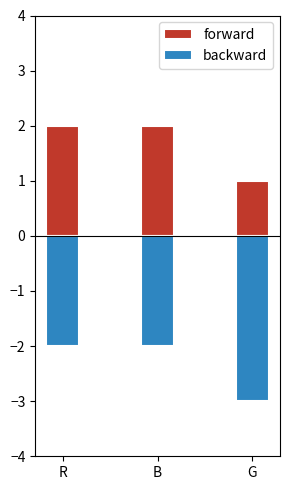

True or false: backward has a value of -3 at G.

True